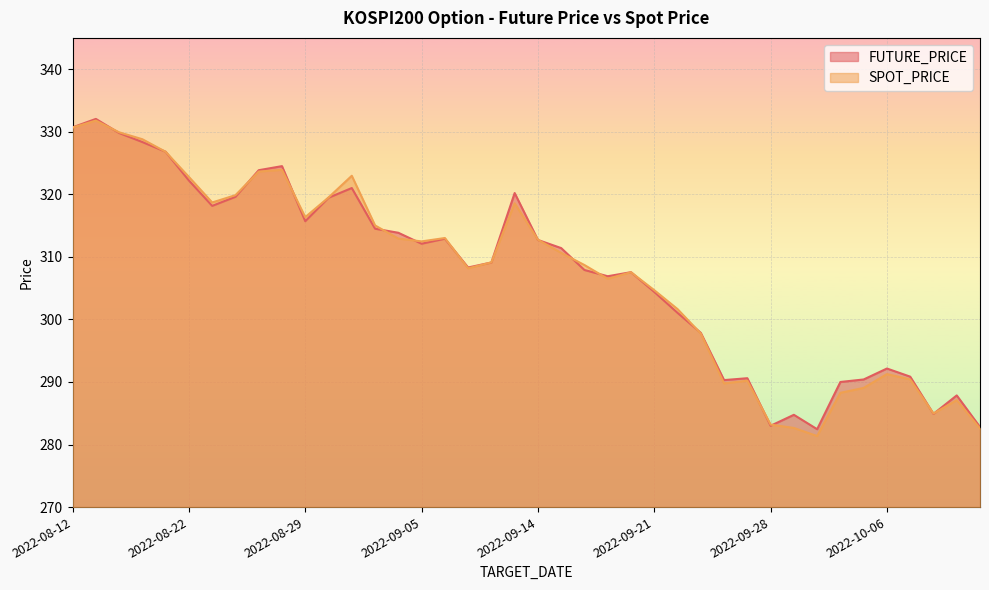

True or false: SPOT_PRICE and FUTURE_PRICE cross at least once.

True